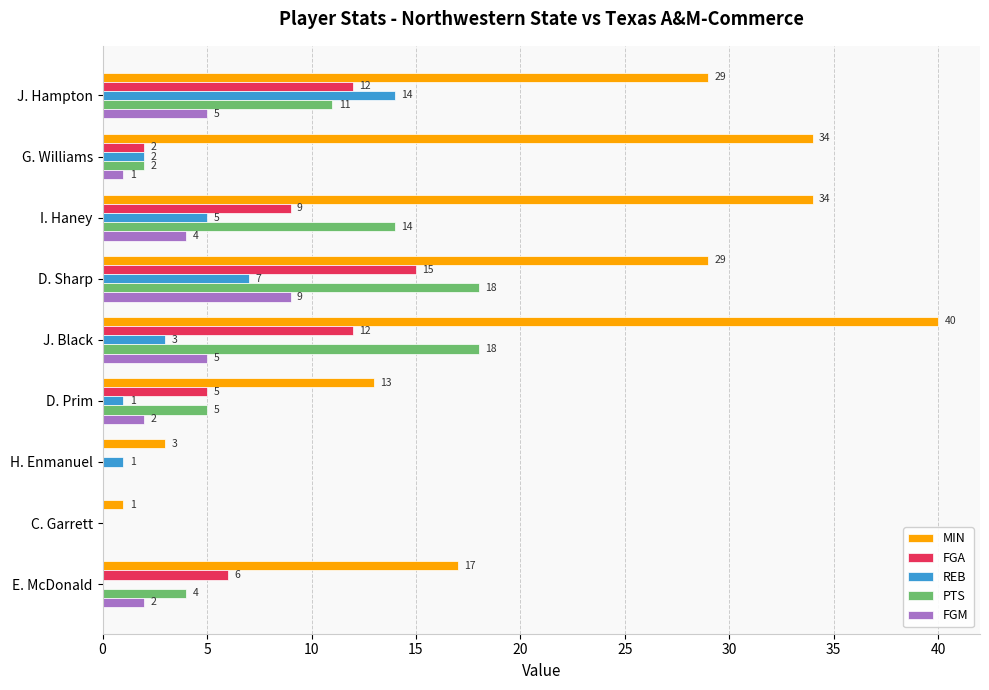

The REB series shows 1 at D. Prim. True or false?

True